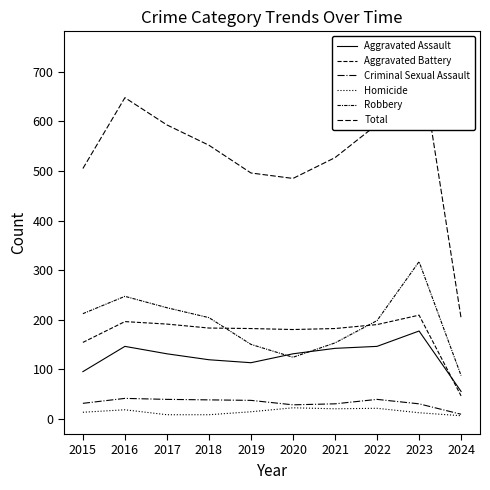

How many values in the Robbery series are below 204?

5